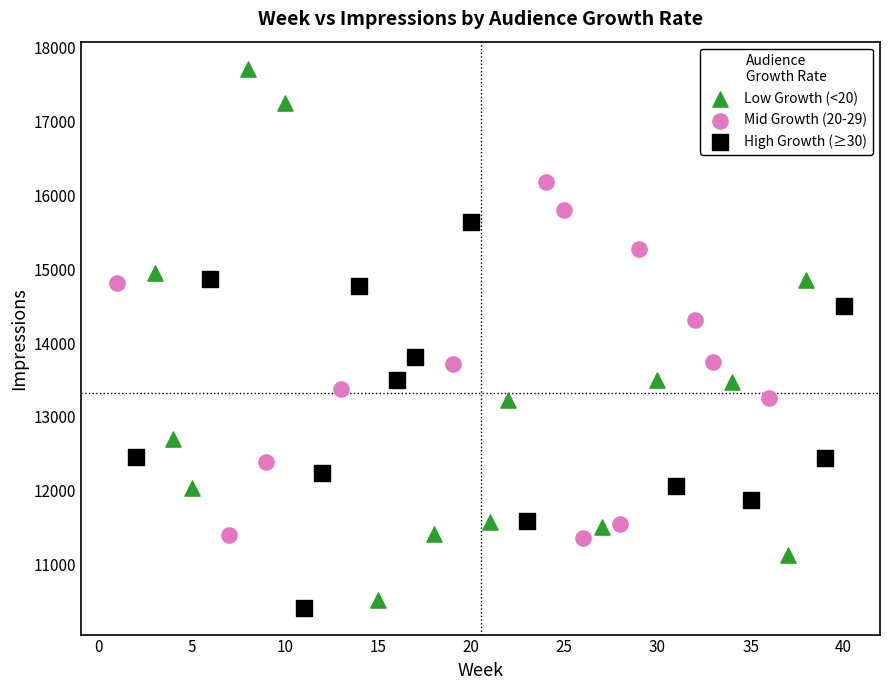

Which series reaches the maximum Y coordinate?

Low Growth (<20)